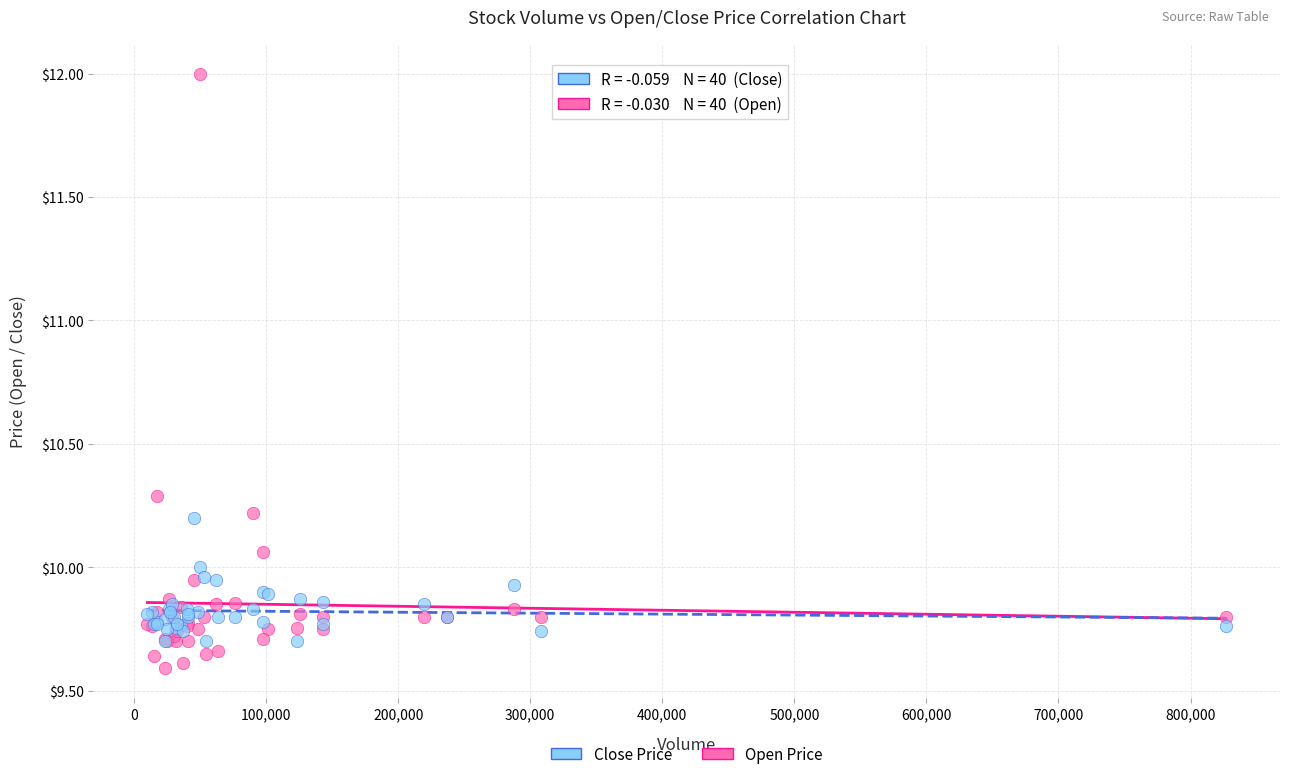

Which series reaches the maximum Y coordinate?

Open Price